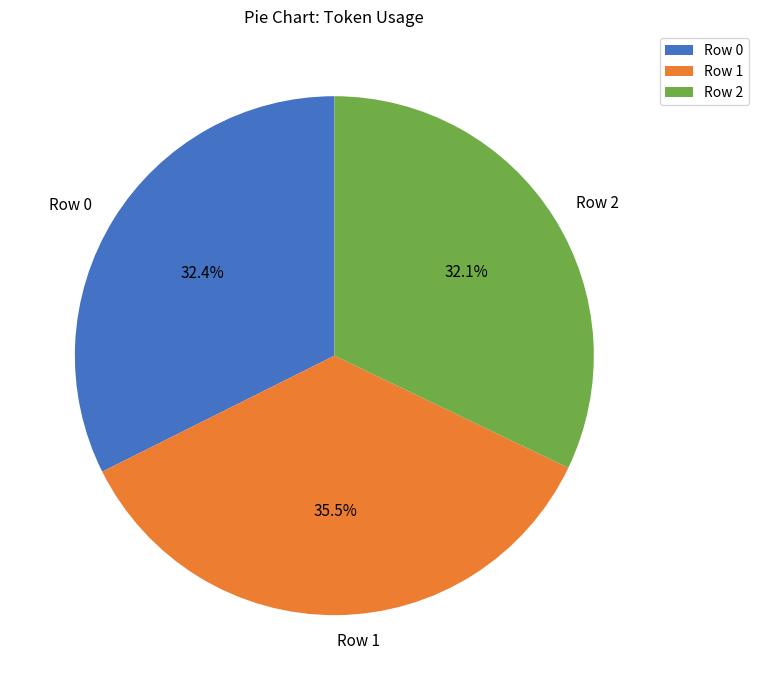

What is the ratio of the value at Row 2 to the value at Row 0?

1.0